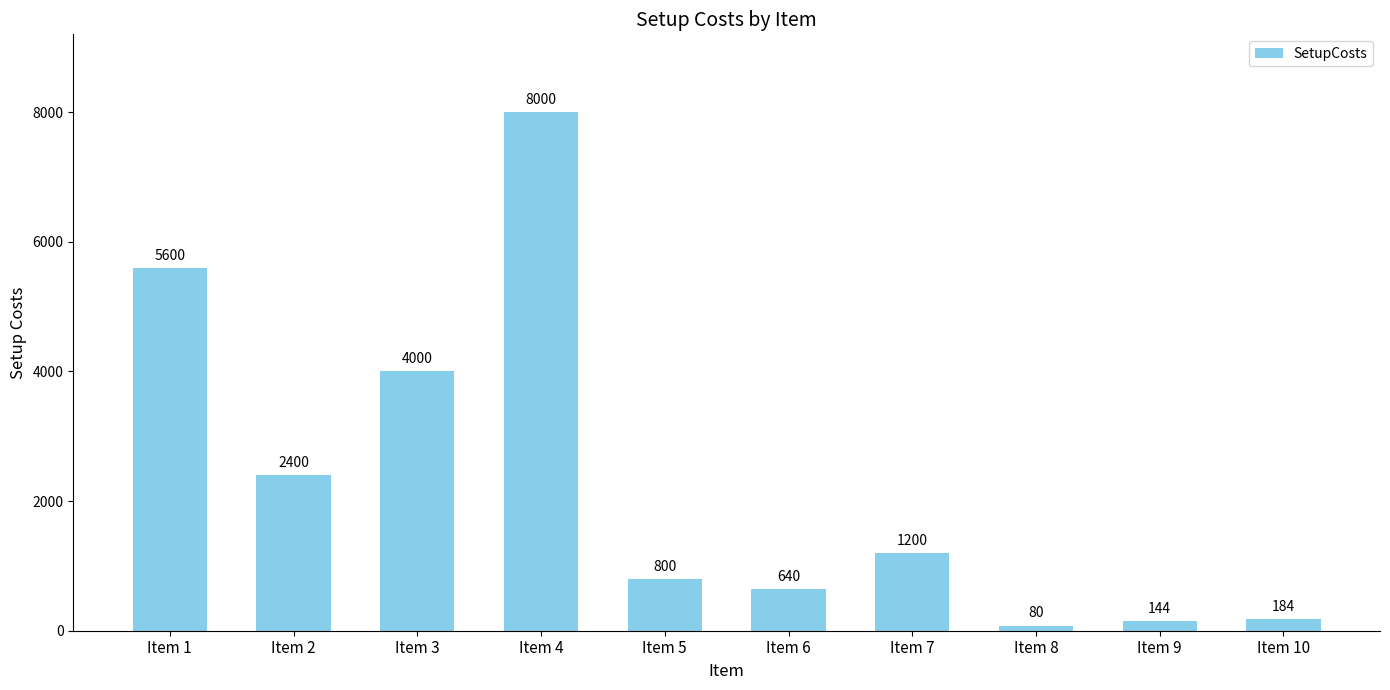

What is the value of the 7th bar from the left?

1200